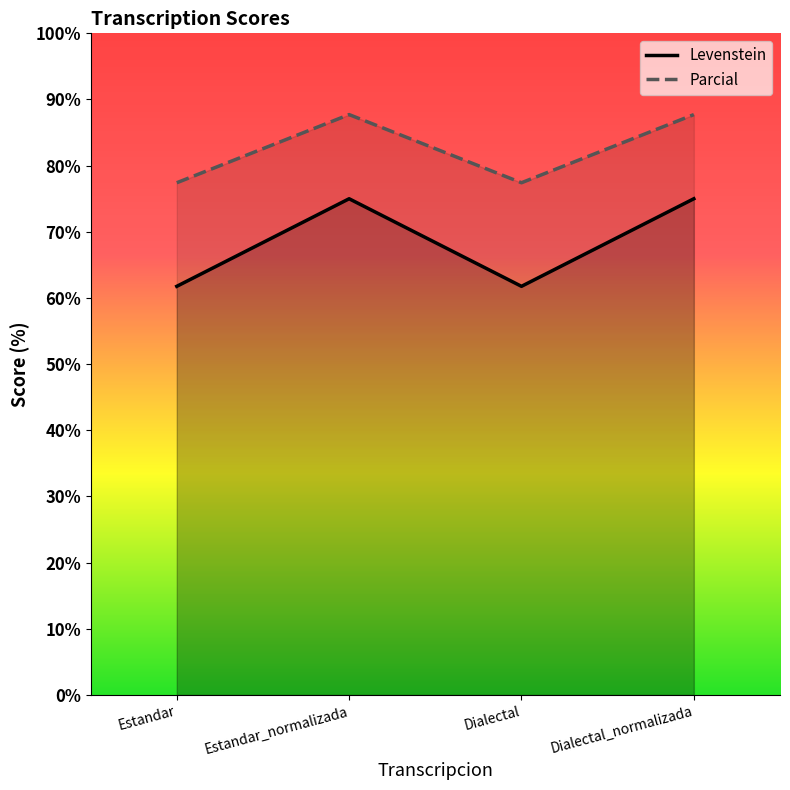

Which series changed the most between Estandar and Dialectal_normalizada?

Levenstein